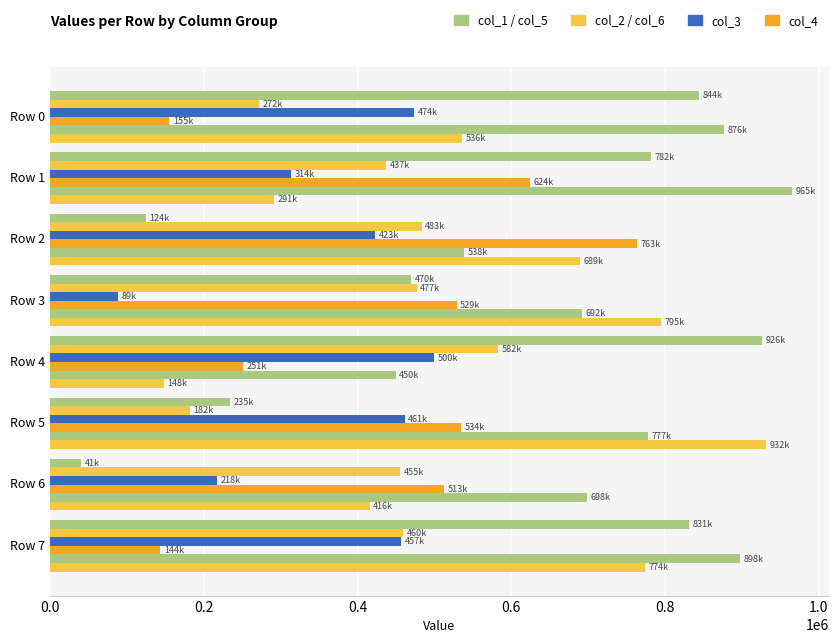

How many data points does each series have?

8